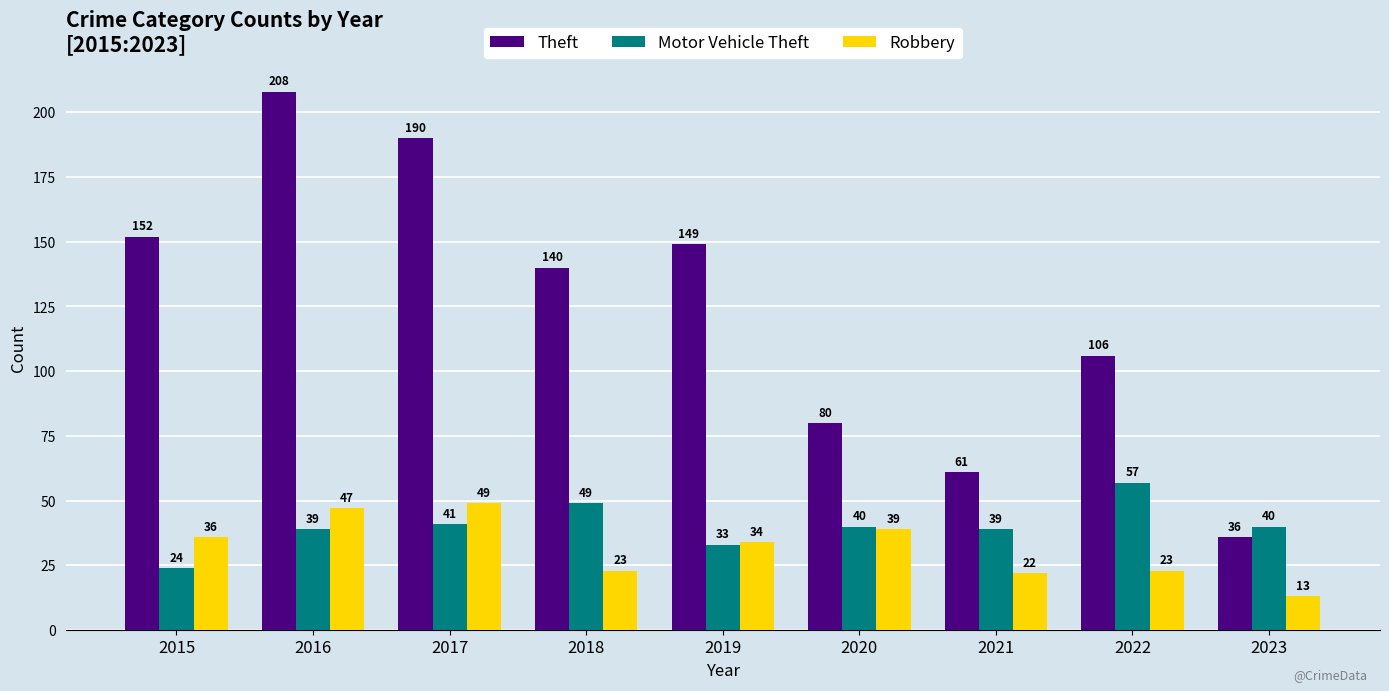

What is the difference between the Theft values at 2023 and 2019?

113